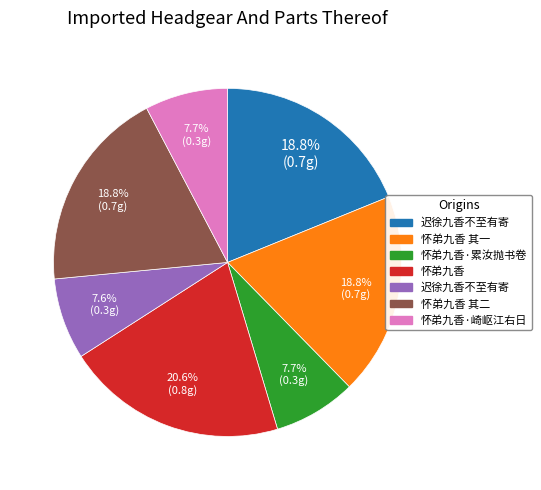

How many slices are in this pie chart?

7